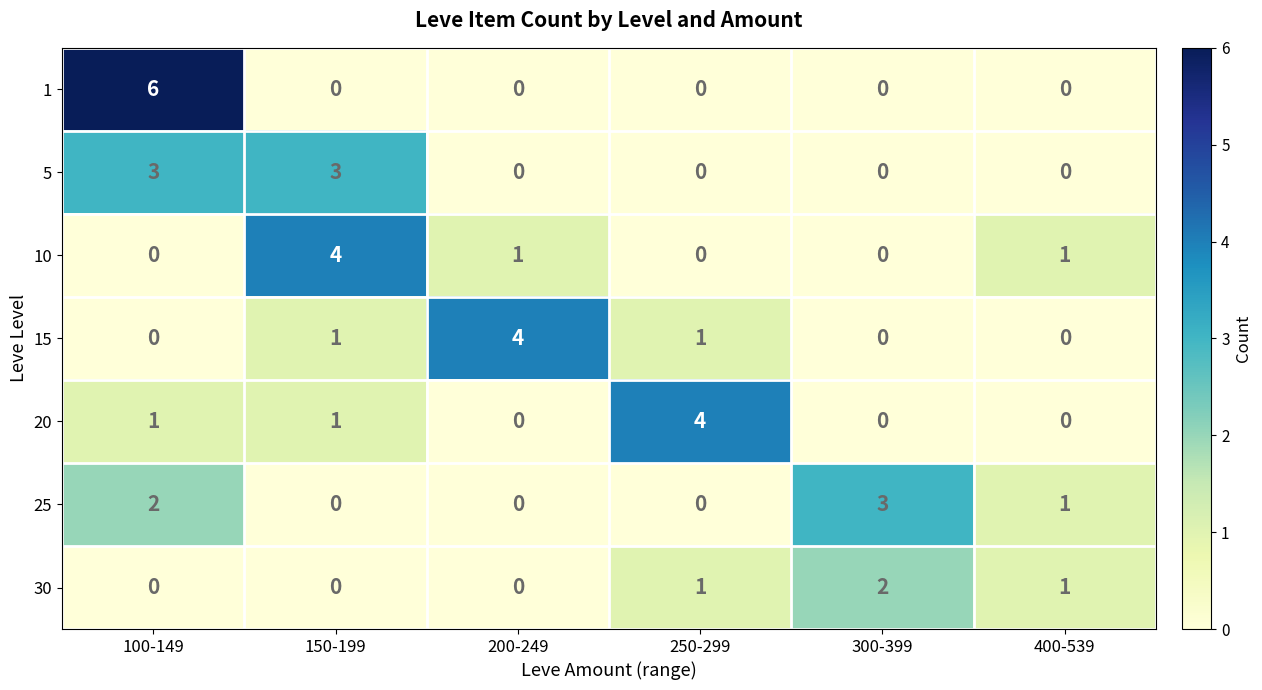

The 15 series shows 0 at 100-149. True or false?

True